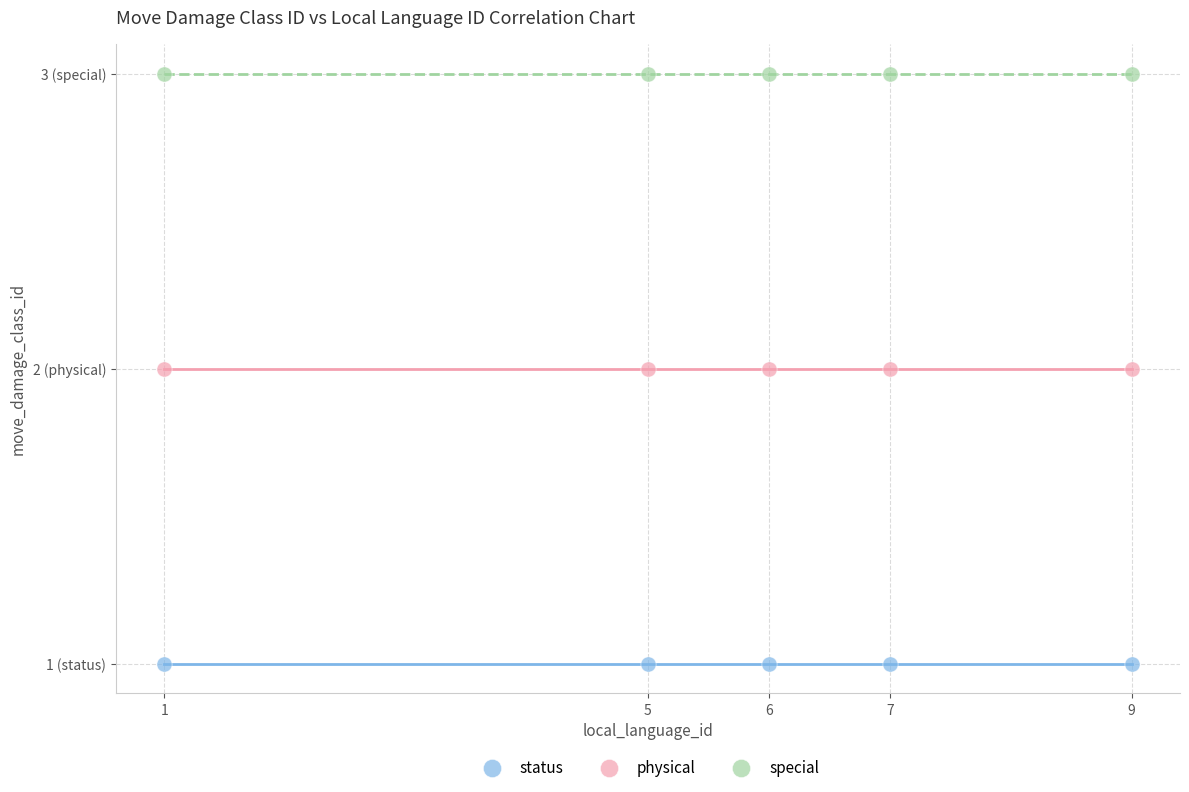

What are all the series names shown in the legend?

status, physical, special